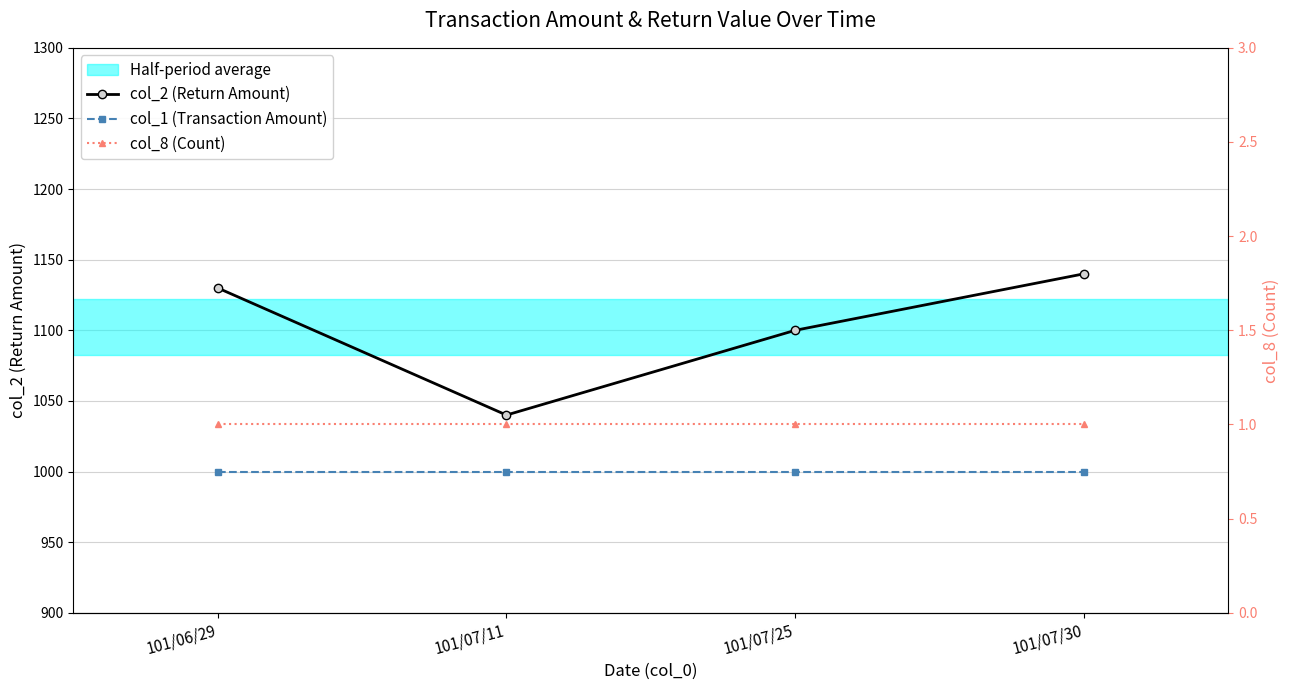

What value does the col_1 (Transaction Amount) series have at 101/06/29?

1000